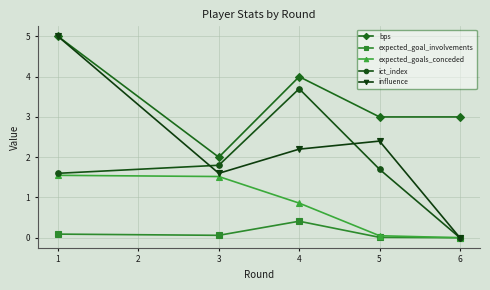

Is this an area chart (filled region under the line)?

No